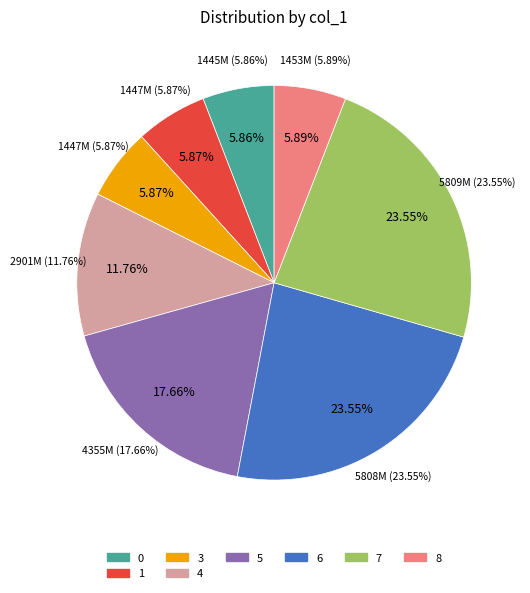

True or false: 6 accounts for 1% of the total.

False